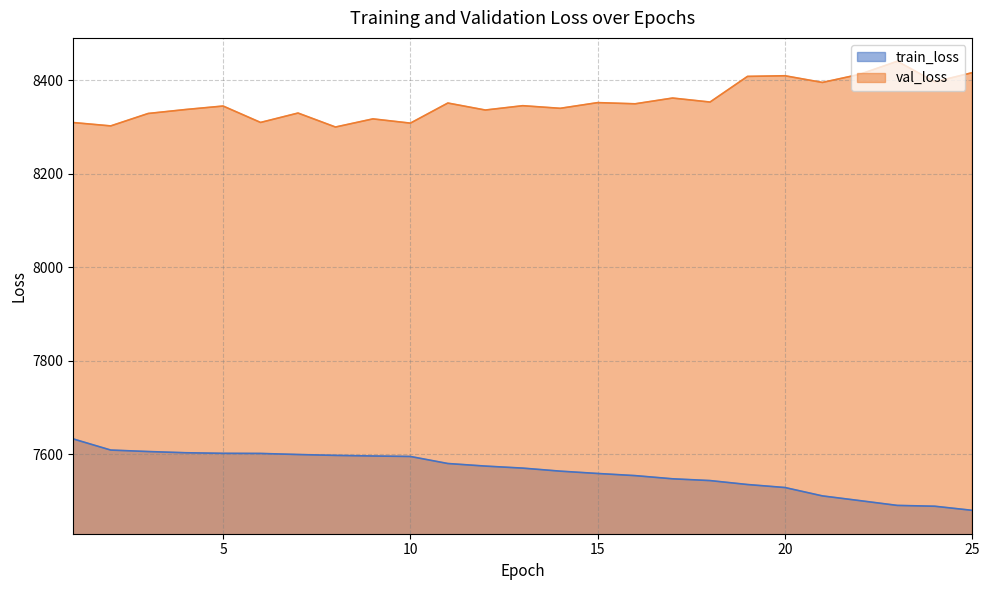

At 21, list the series in order from largest to smallest.

val_loss, train_loss